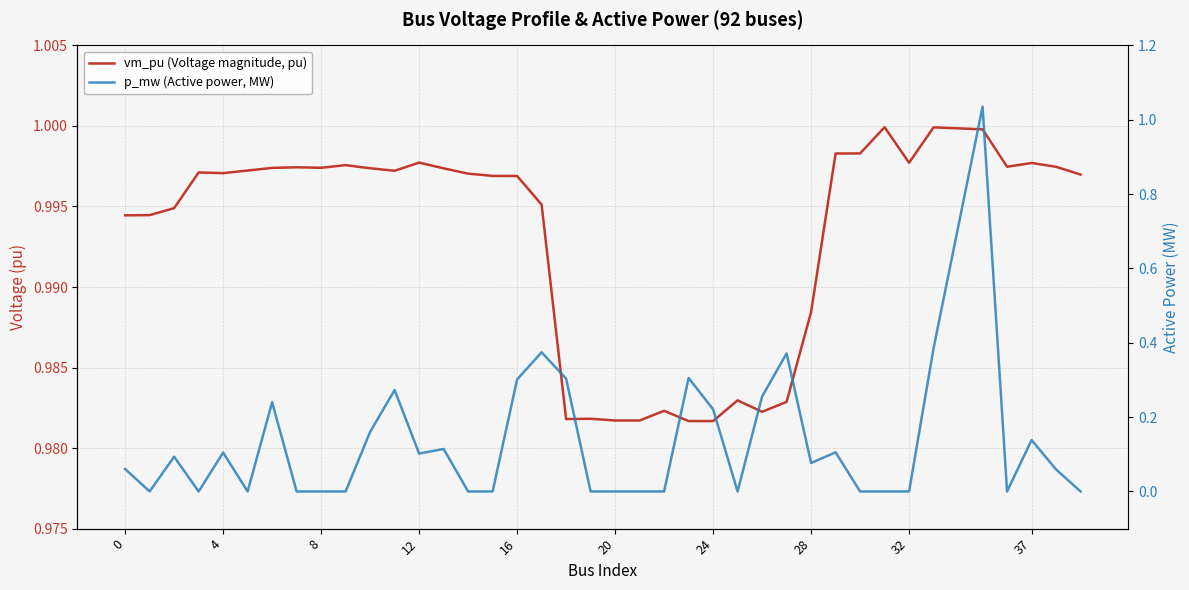

Rank the series by their maximum value, from highest to lowest.

p_mw (Active power, MW), vm_pu (Voltage magnitude, pu)